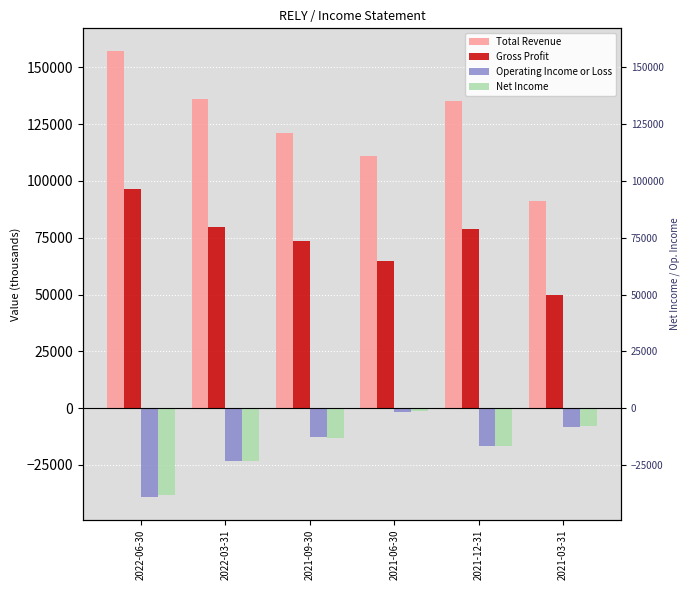

How many values in the Gross Profit series are below 78900?

3